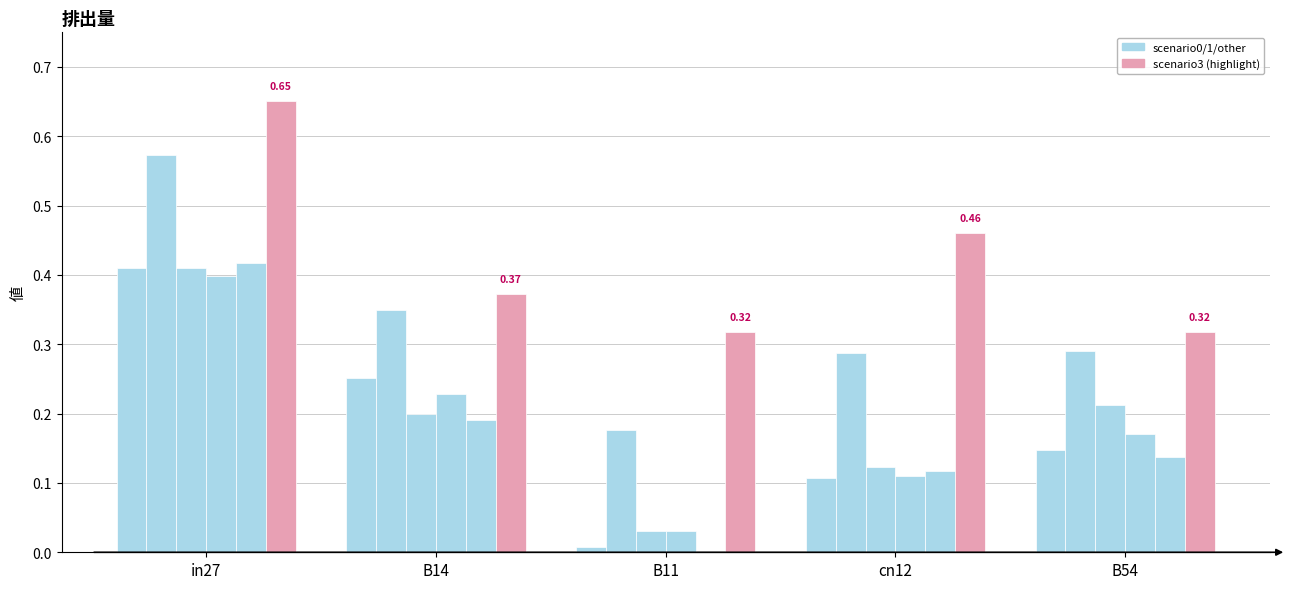

How many data points does each series have?

5